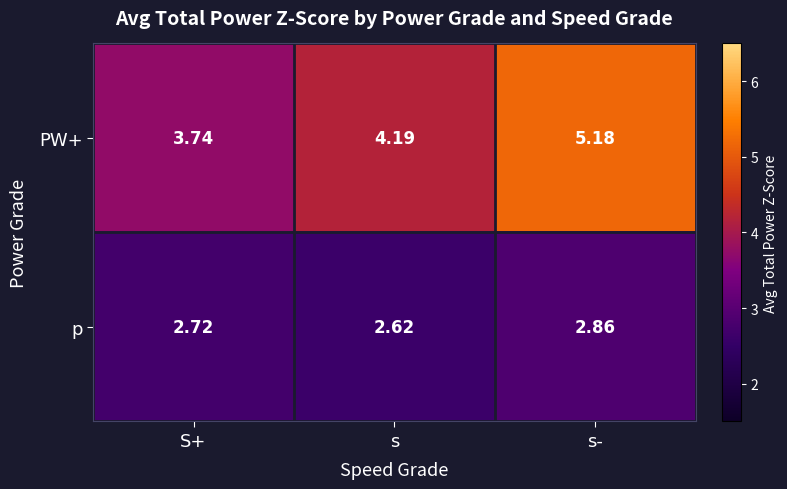

At which label is PW+ closest to 4?

s